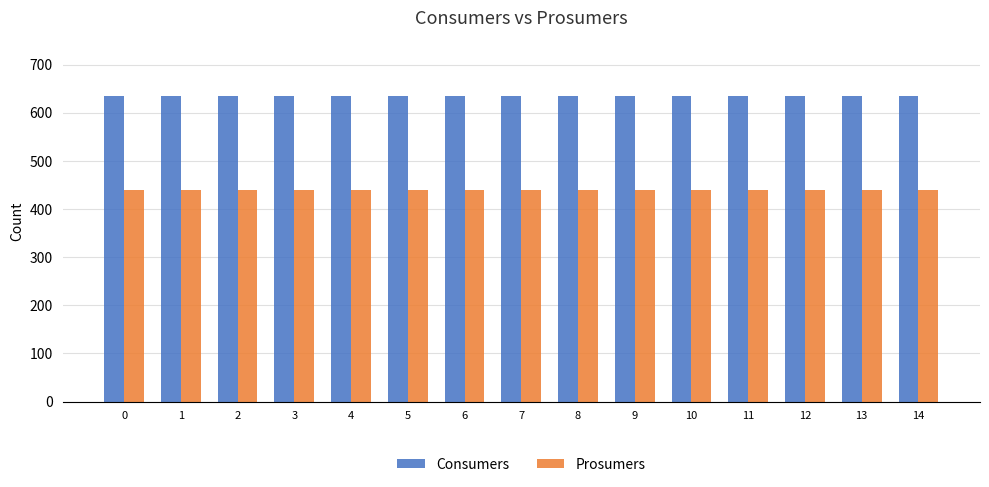

True or false: Prosumers has a value of 636 at 7.

False